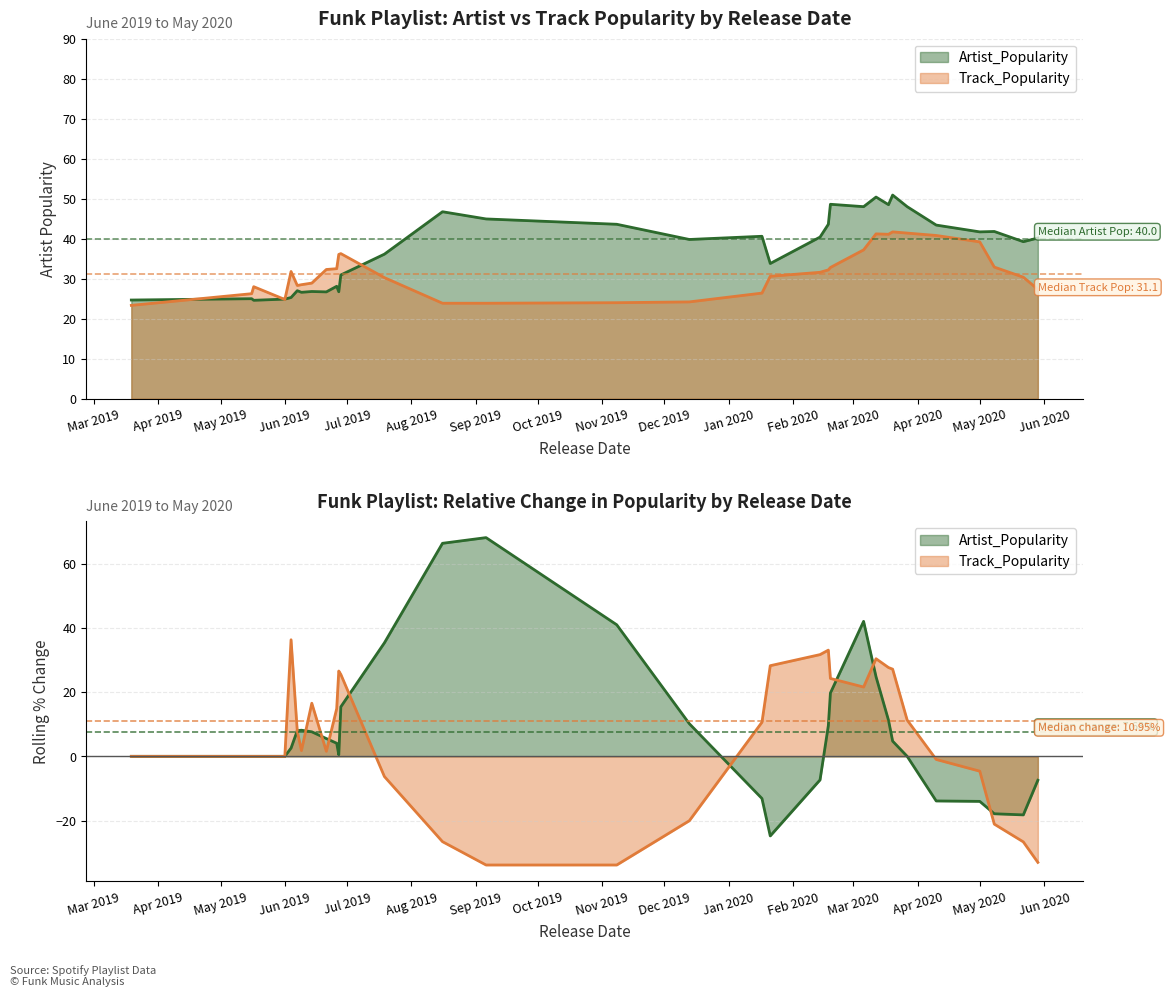

What are all the series names shown in the legend?

Artist_Popularity, Track_Popularity